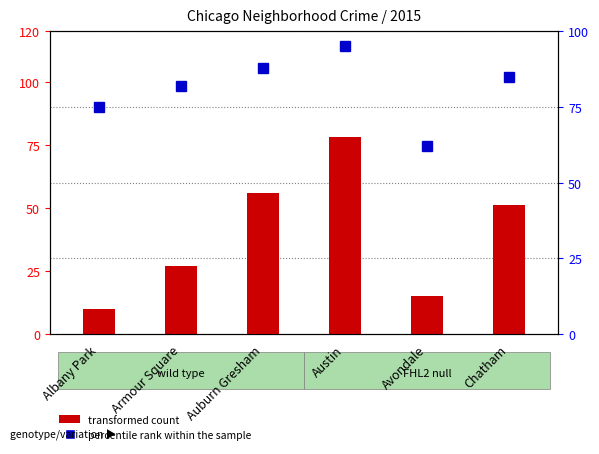

At which label does percentile rank within the sample first exceed 85?

Auburn Gresham